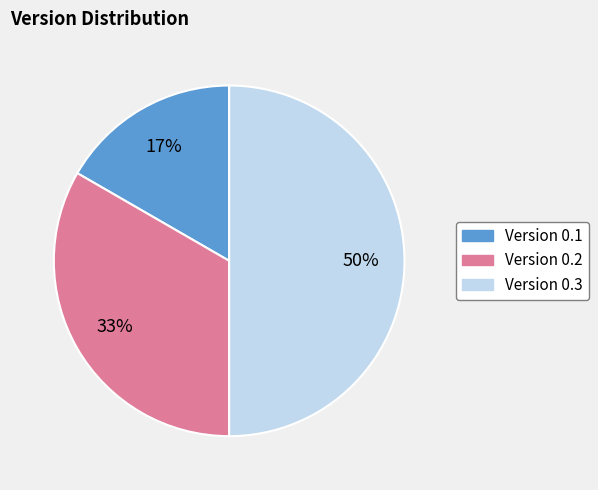

To the nearest percent, what is the average slice percentage?

33%